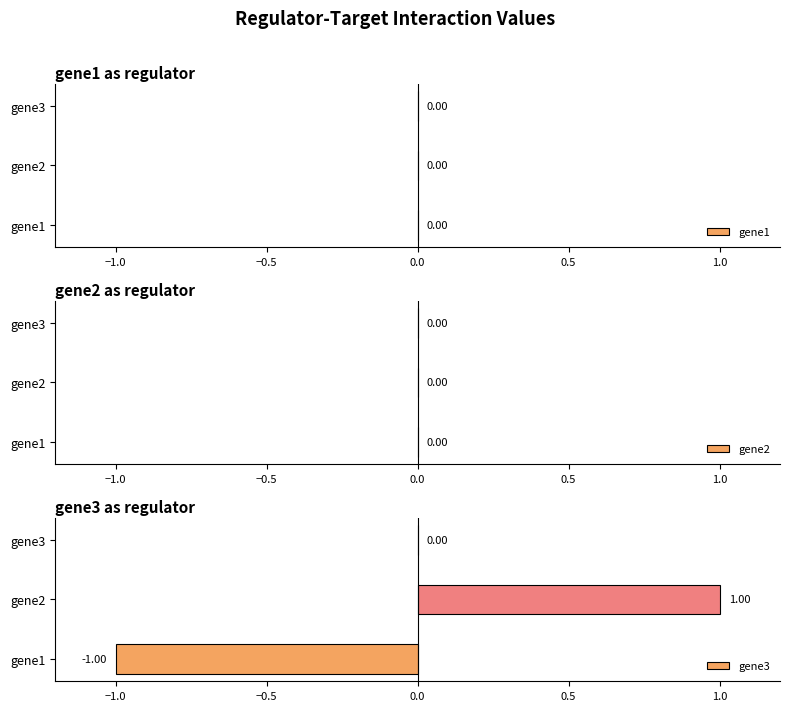

Which has a higher value, gene1 or gene2?

gene2